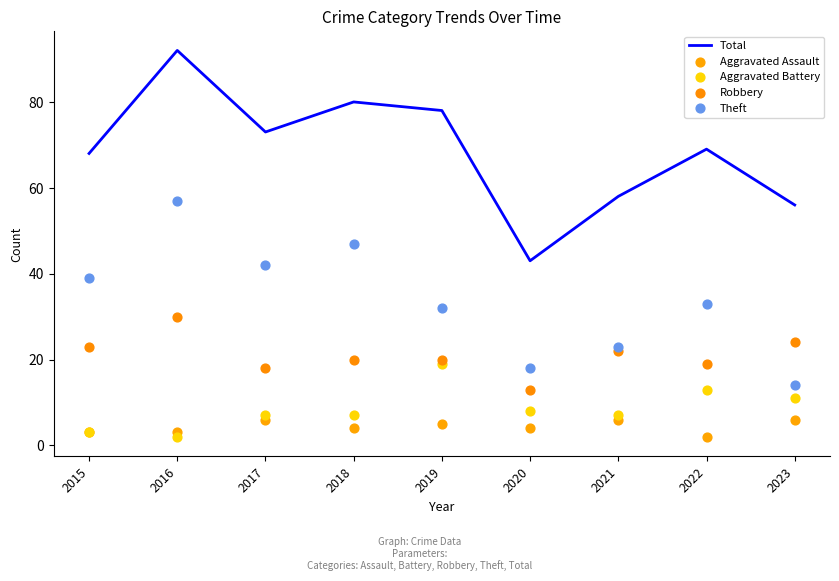

Which series has the largest Y range (max minus min)?

Total